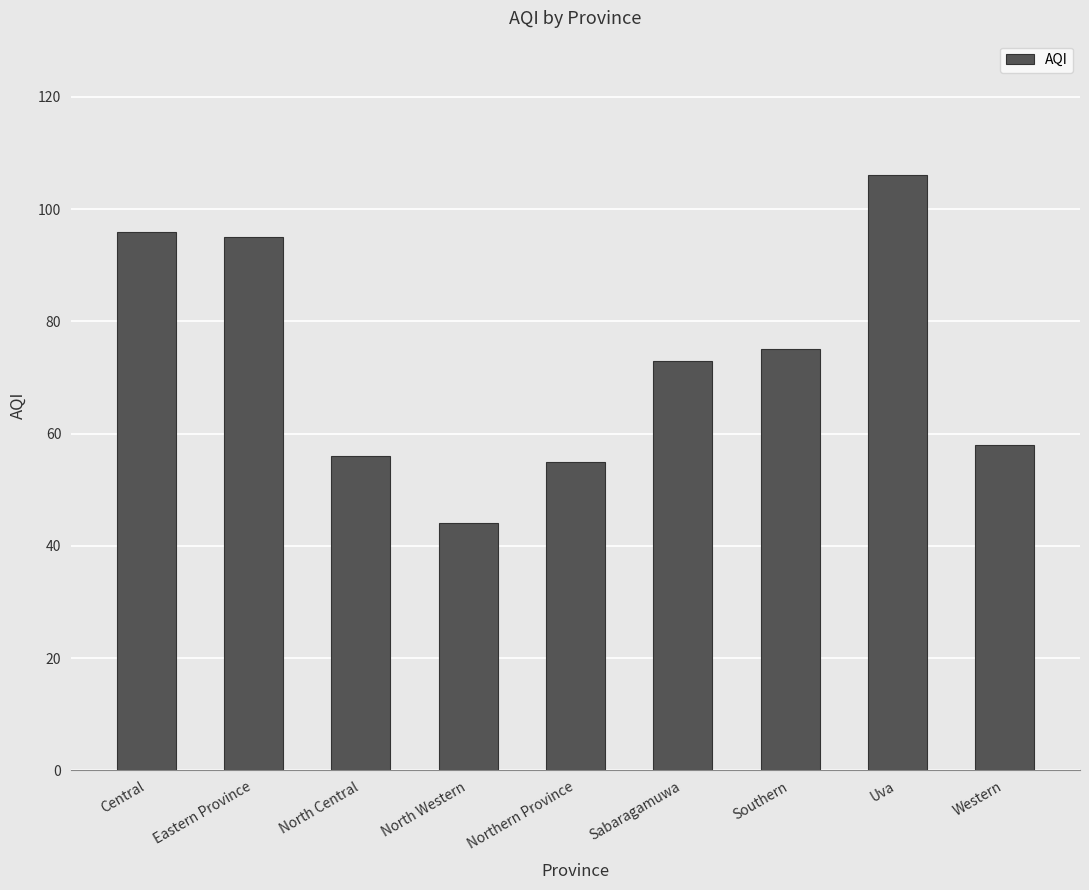

Count the number of data series in this chart.

1